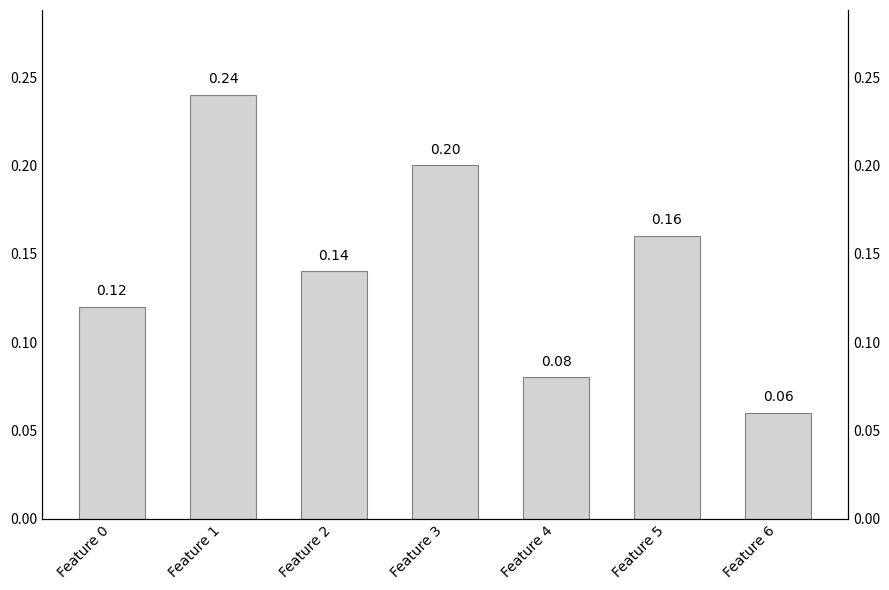

What is the value of the 7th bar from the left?

0.1